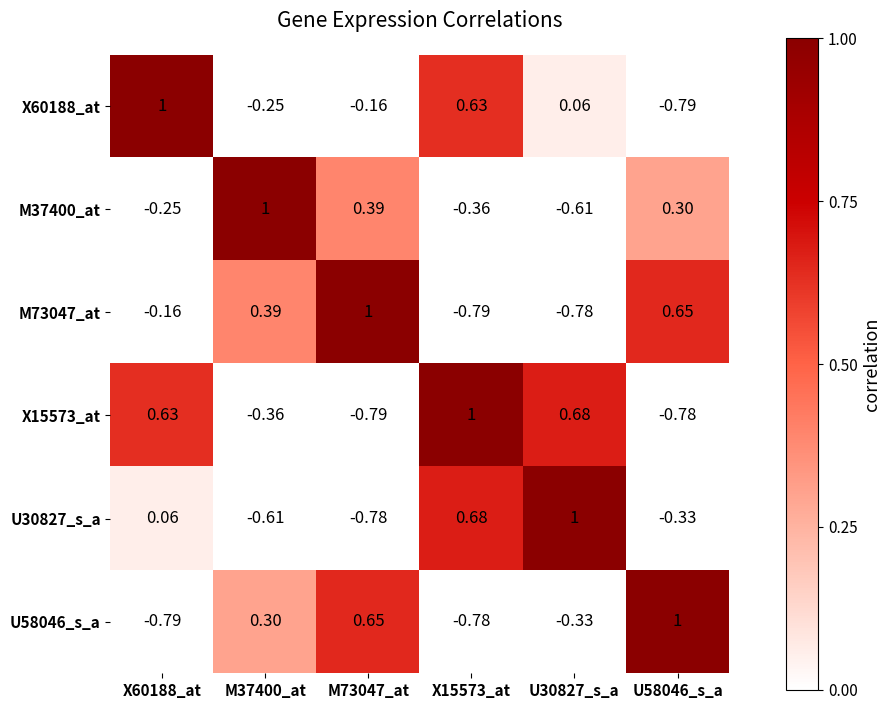

At which category is the sum across all series the highest?

X60188_at